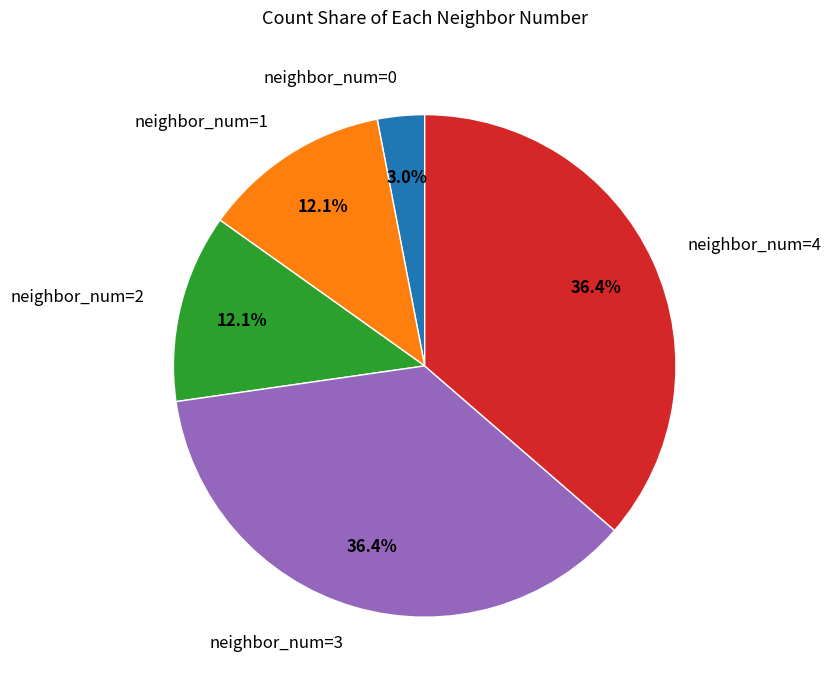

To the nearest percent, what portion does neighbor_num=4 represent?

36%